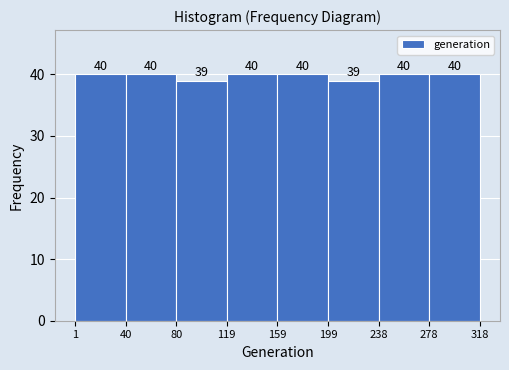

Reading left to right, transcribe this chart: for each bar, give the range it covers on the x-axis and its height.

1 to 40: 40
40 to 80: 40
80 to 119: 39
119 to 159: 40
159 to 199: 40
199 to 238: 39
238 to 278: 40
278 to 318: 40